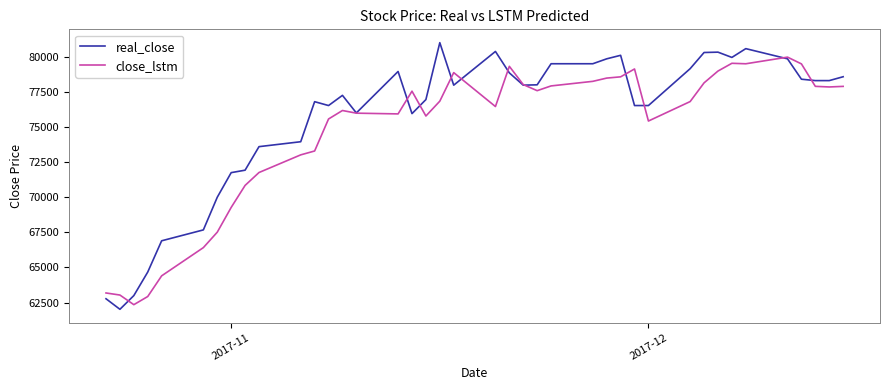

True or false: close_lstm has more than 0 interior local peaks.

True